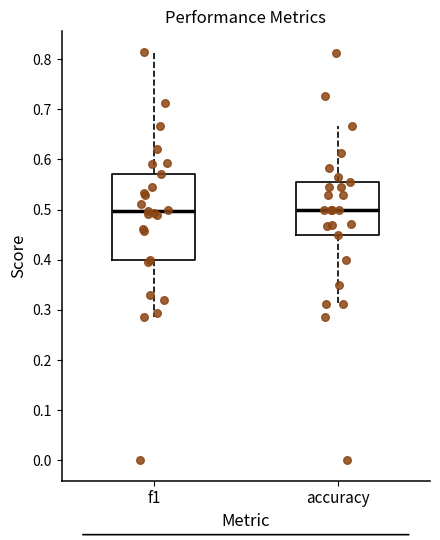

Comparing the boxes themselves (not the whiskers), which one is the tallest?

f1